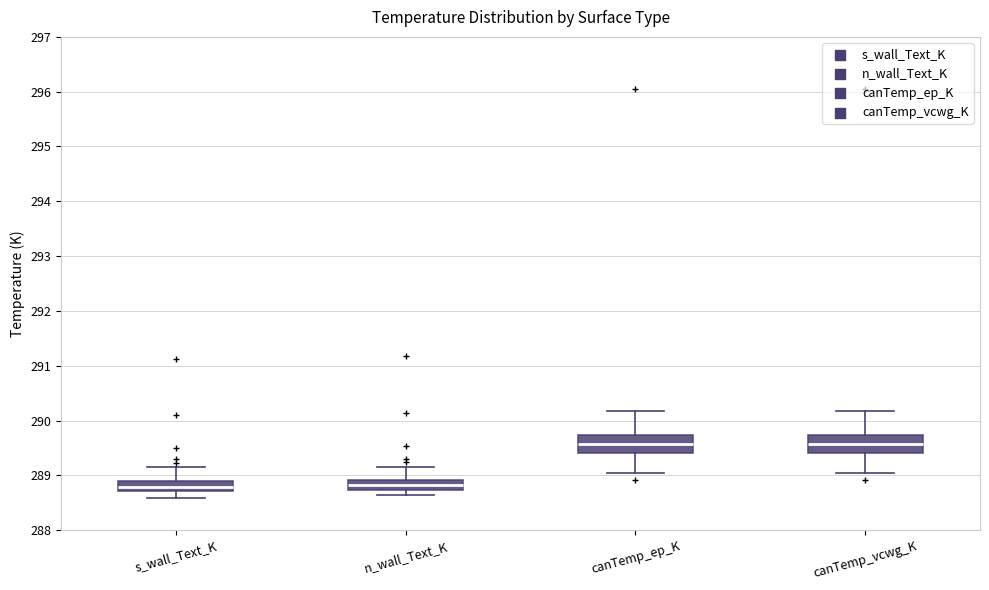

Reading left to right, transcribe this box plot: for each box, give where its median line is, the range the box spans, and where its two whiskers end, as read against the y-axis. The values are not printed on the chart, so give them approximately, as read against the axis.

s_wall_Text_K: median 288.8, box 288.7 to 288.9, whiskers 288.6 to 289.1
n_wall_Text_K: median 288.8, box 288.7 to 288.9, whiskers 288.6 to 289.2
canTemp_ep_K: median 289.6, box 289.4 to 289.7, whiskers 289.0 to 290.2
canTemp_vcwg_K: median 289.6, box 289.4 to 289.7, whiskers 289.0 to 290.2